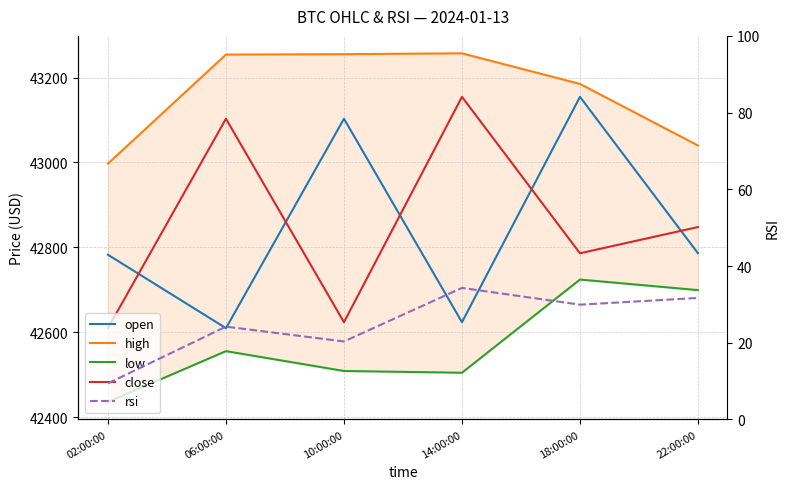

What position from the right is 14:00:00?

3